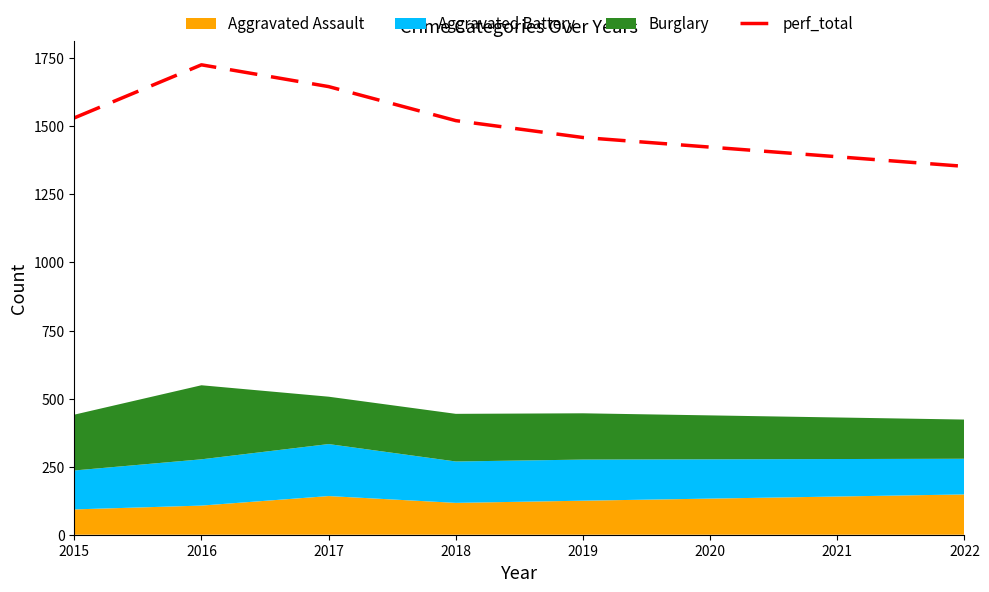

What is the maximum value for perf_total?

1726